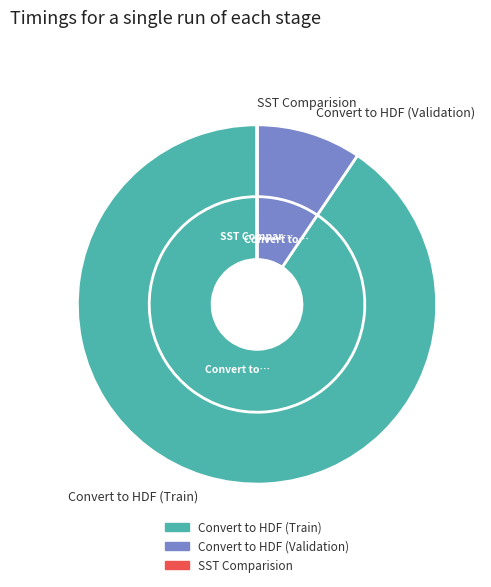

How many slices are in this pie chart?

3